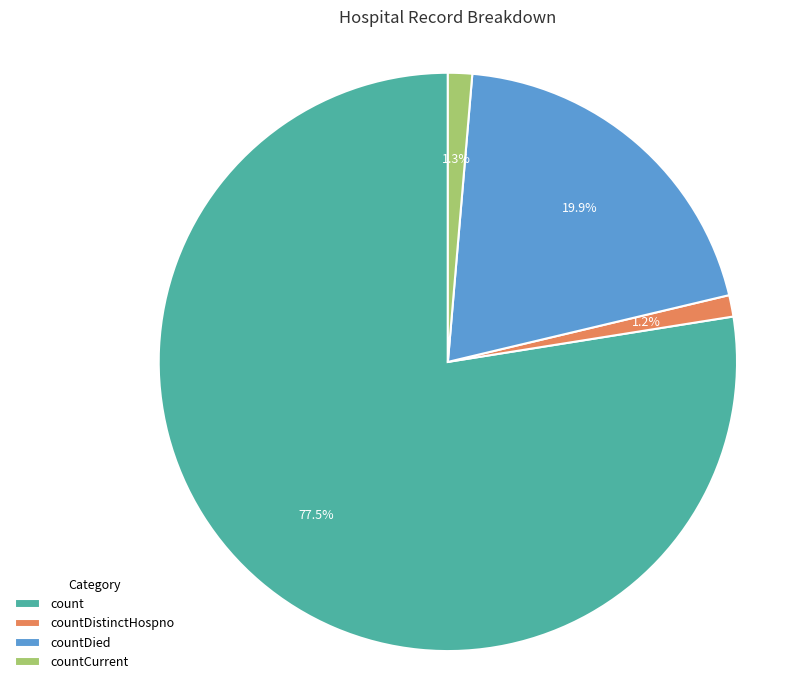

To the nearest percent, what is the average slice percentage?

25%